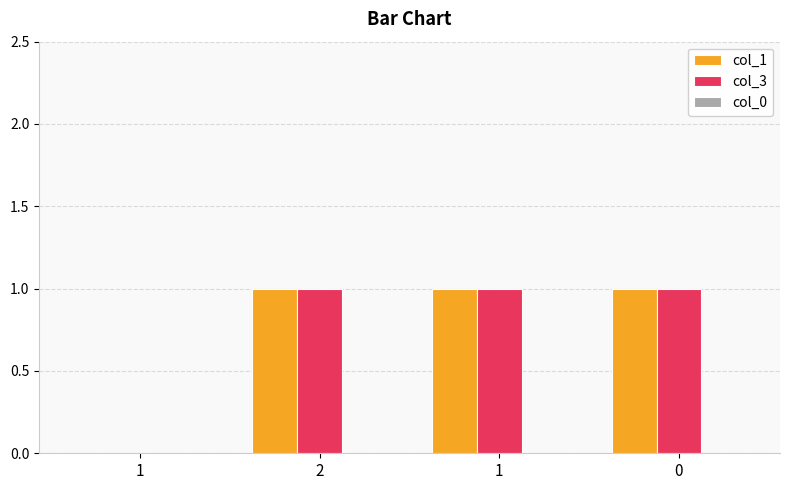

How many groups of bars are there?

4